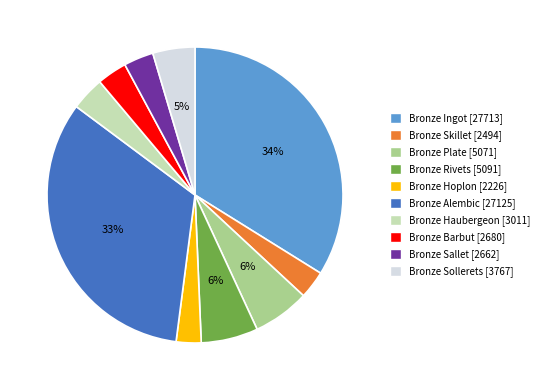

To the nearest percent, what is the combined percentage of Bronze Rivets [5091] and Bronze Haubergeon [3011]?

10%